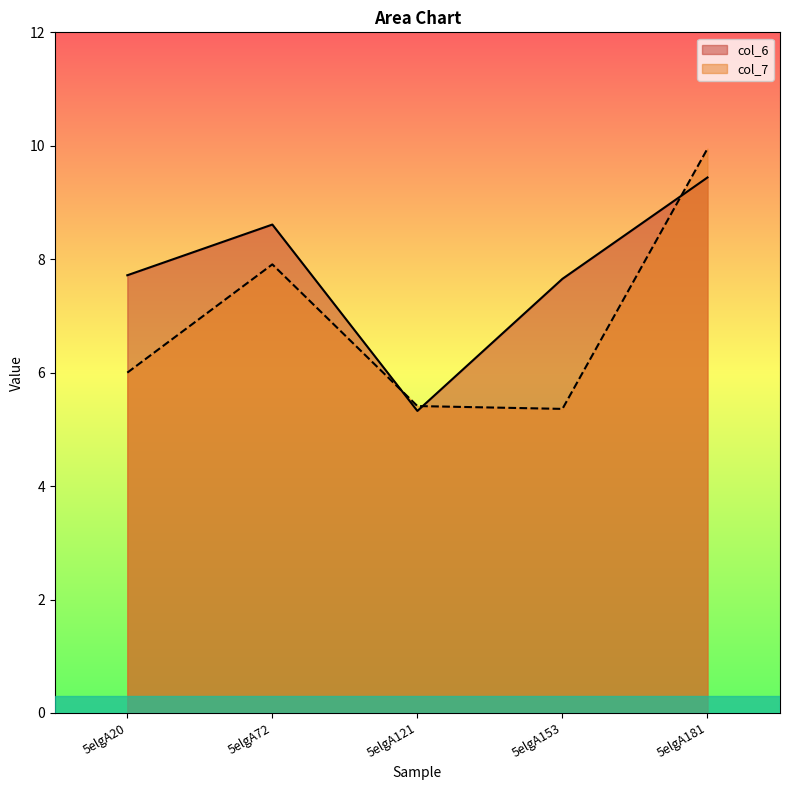

List the series in order of their peak value, highest first.

col_7, col_6